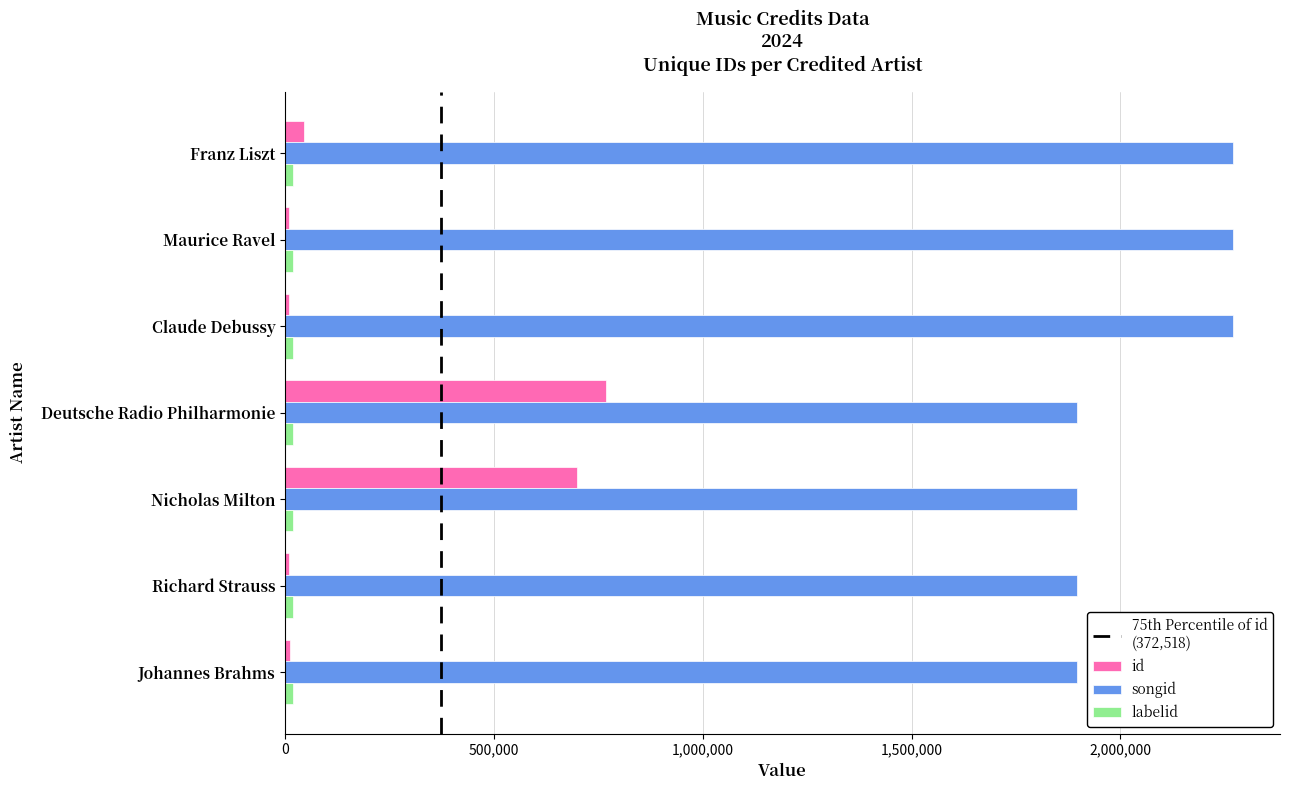

What is the difference between the maximum and minimum values in the id series?

758254